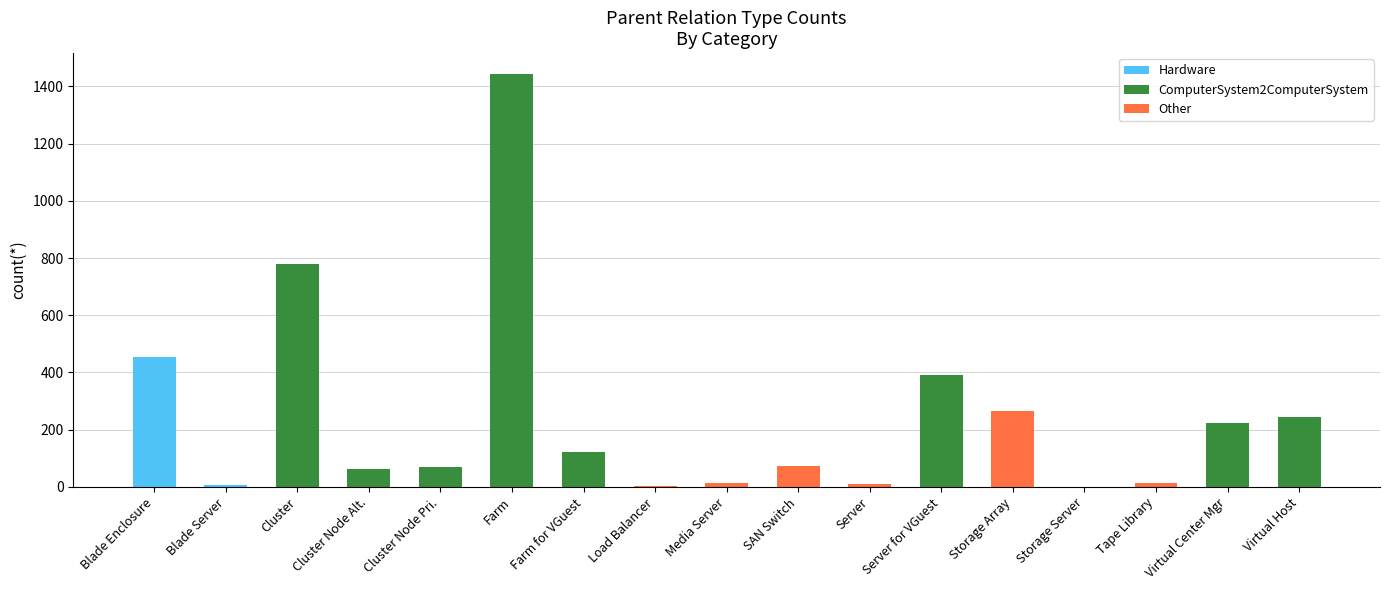

Rank the categories by ComputerSystem2ComputerSystem value from lowest to highest.

Blade Enclosure, Blade Server, Load Balancer, Media Server, SAN Switch, Server, Storage Array, Storage Server, Tape Library, Cluster Node Alt., Cluster Node Pri., Farm for VGuest, Virtual Center Mgr, Virtual Host, Server for VGuest, Cluster, Farm